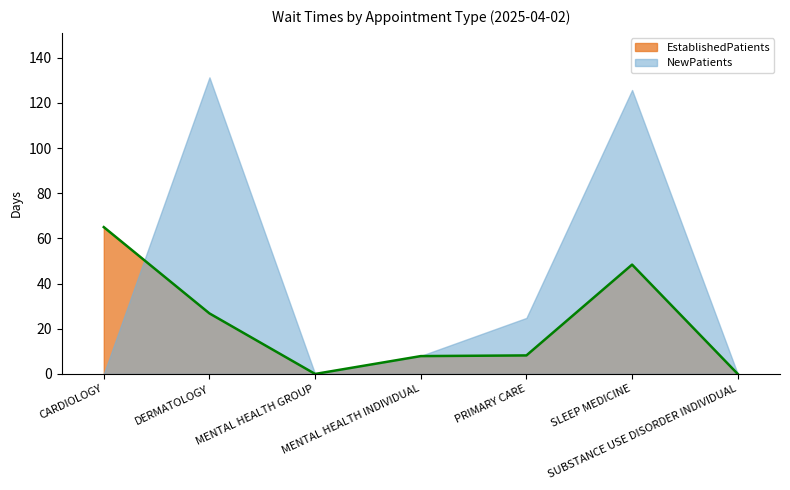

Which label corresponds to the largest value in the chart?

DERMATOLOGY